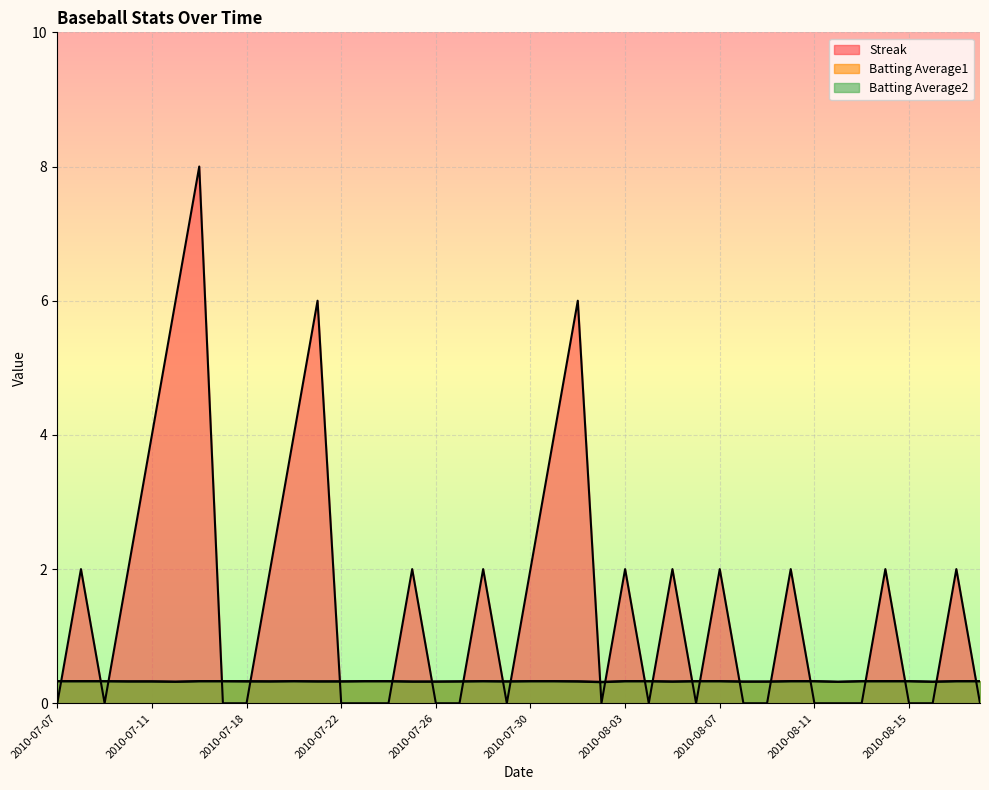

At which category is the sum across all series the highest?

2010-07-16